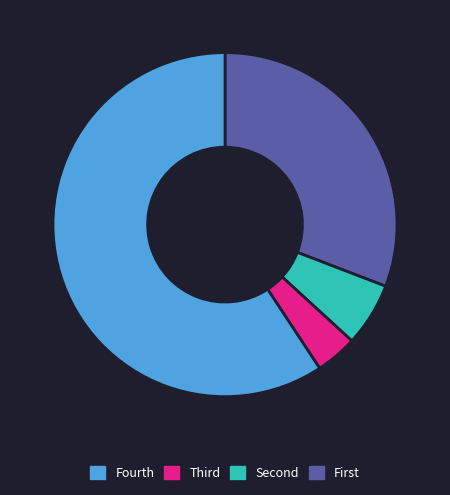

Is there a majority slice in this chart?

Yes